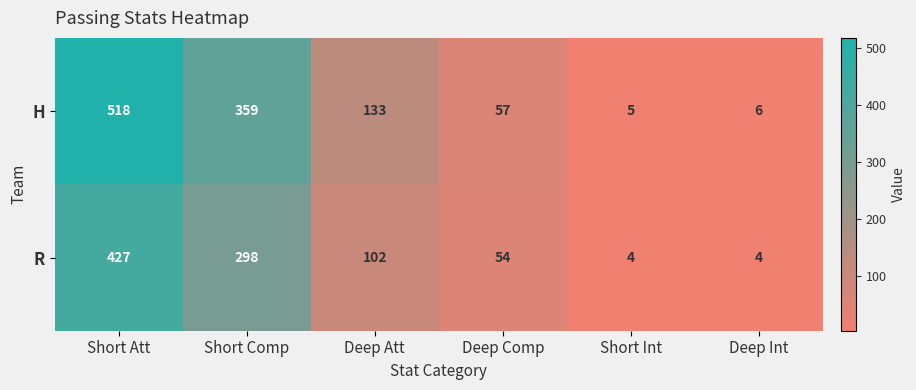

The R series shows 102 at Deep Att. True or false?

True